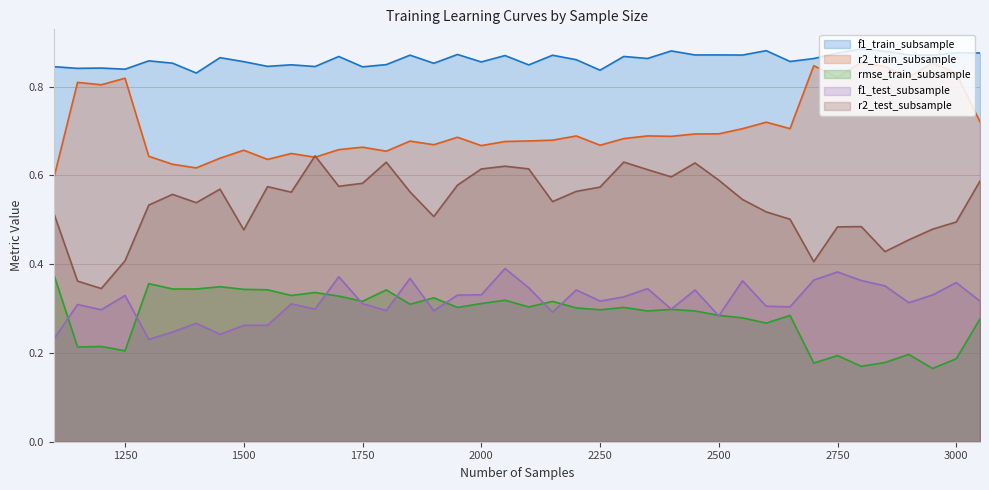

What is the sum of all f1_train_subsample values?

34.4